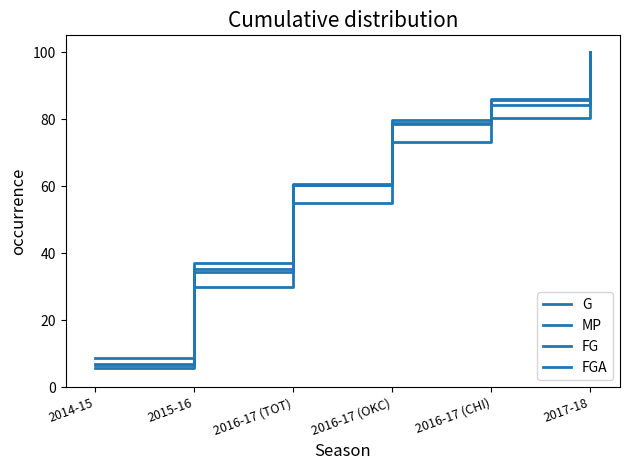

How many times do FG and MP cross each other?

2